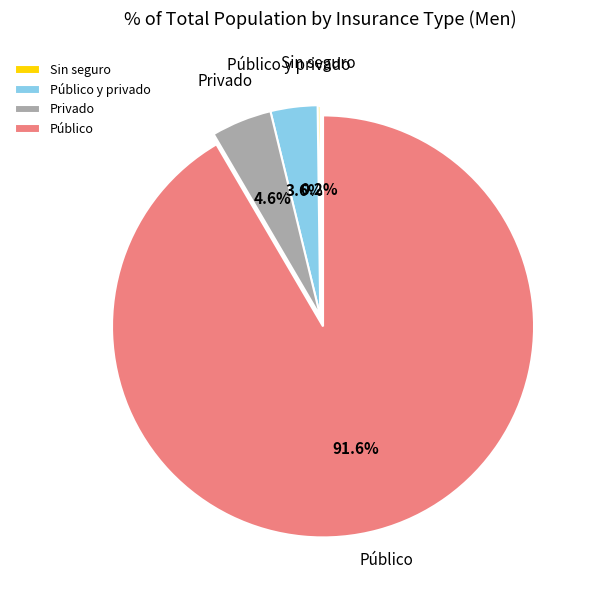

Which category has the biggest portion of the pie?

Público